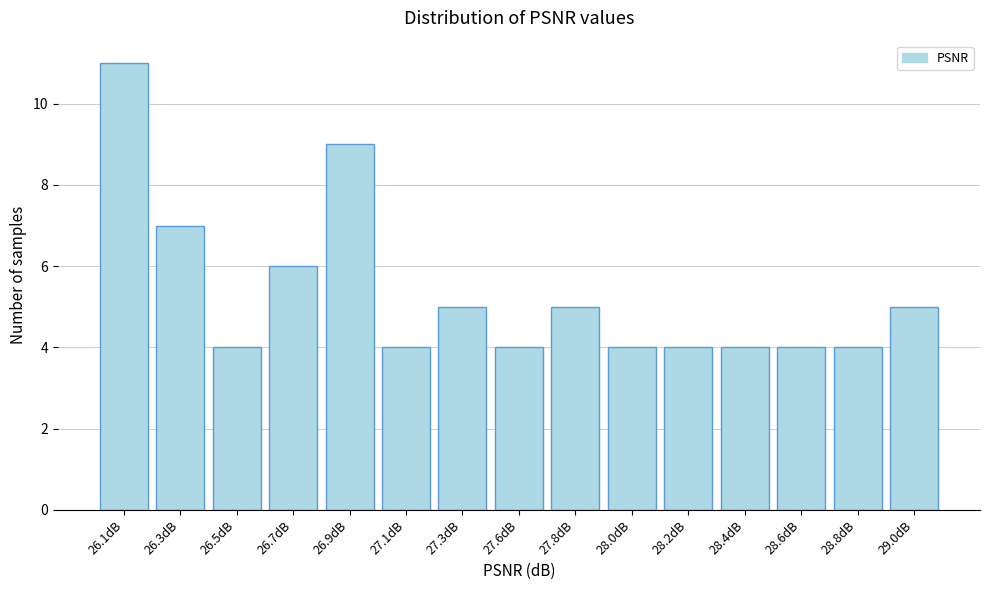

Reading left to right, what are all the values shown in this chart?

26.1dB=11	26.3dB=7	26.5dB=4	26.7dB=6	26.9dB=9	27.1dB=4	27.3dB=5	27.6dB=4	27.8dB=5	28.0dB=4	28.2dB=4	28.4dB=4	28.6dB=4	28.8dB=4	29.0dB=5